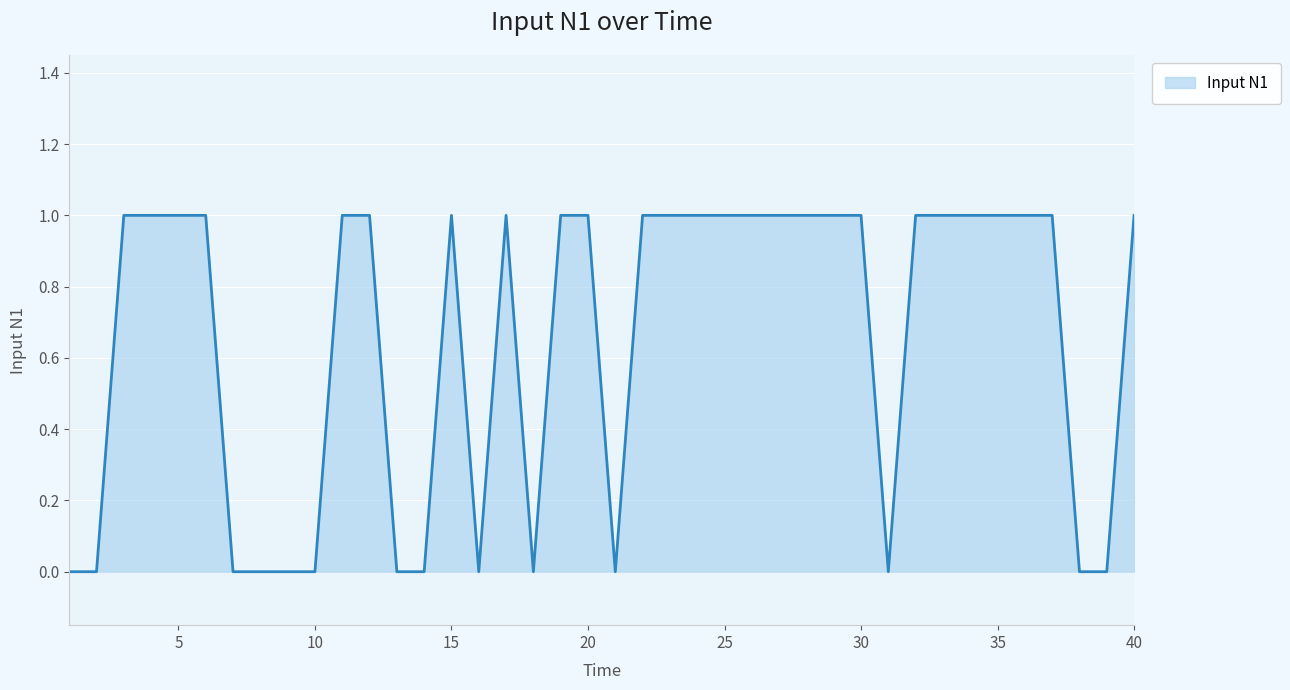

At which category does the chart reach its peak across all series?

3